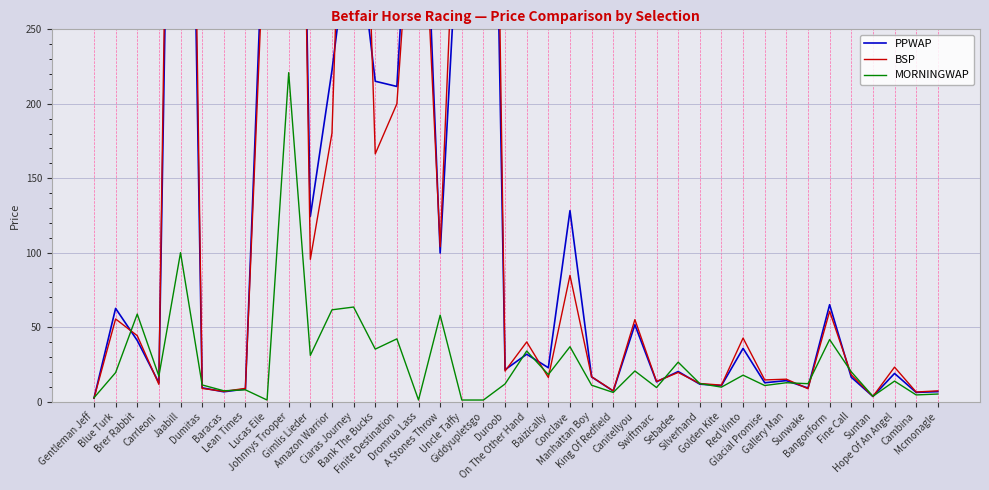

Reading right to left, what are all the values shown in this chart?

PPWAP: 6.6	6.1	18.9	3.4	16.3	65.0	9.0	14.0	12.6	35.7	10.7	11.7	20.1	13.2	51.6	7.0	16.5	128.2	22.7	31.8	21.4	826.3	368.1	99.7	463.4	211.6	215.1	338.4	222.4	124.4	938.0	387.0	8.4	6.5	9.2	865.6	12.6	41.0	62.5	2.2
BSP: 7.2	6.4	23.1	3.4	18.0	60.6	8.6	15.0	14.5	42.6	11.0	12.1	19.5	13.5	55.0	7.2	16.6	84.7	16.1	40.0	20.5	1000.0	450.0	104.0	411.2	200.0	166.3	620.9	180.3	95.5	984.1	360.4	8.8	6.8	8.8	1000.0	11.5	44.2	55.5	2.2
MORNINGWAP: 5.0	4.4	13.7	3.5	20.0	41.6	12.0	12.6	10.7	17.7	9.7	12.0	26.4	9.4	20.5	6.1	10.9	36.8	18.1	33.9	11.8	1.0	1.0	58.0	1.0	42.1	35.2	63.5	61.6	31.0	220.9	1.0	7.8	7.2	11.1	100.0	17.1	58.7	19.4	2.5